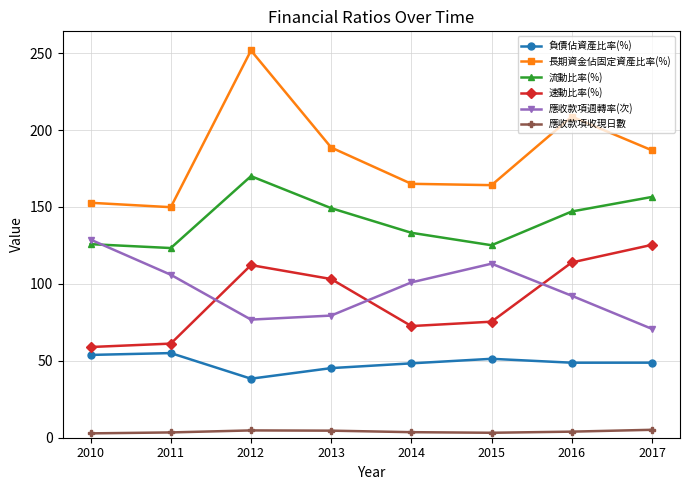

Which series has the largest total across all categories?

長期資金佔固定資產比率(%)